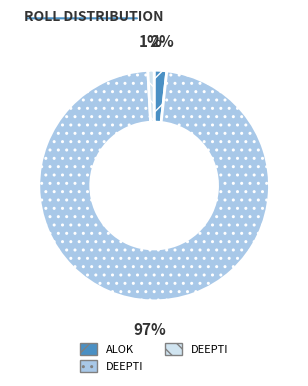

Is there any slice that represents more than half of the pie?

Yes